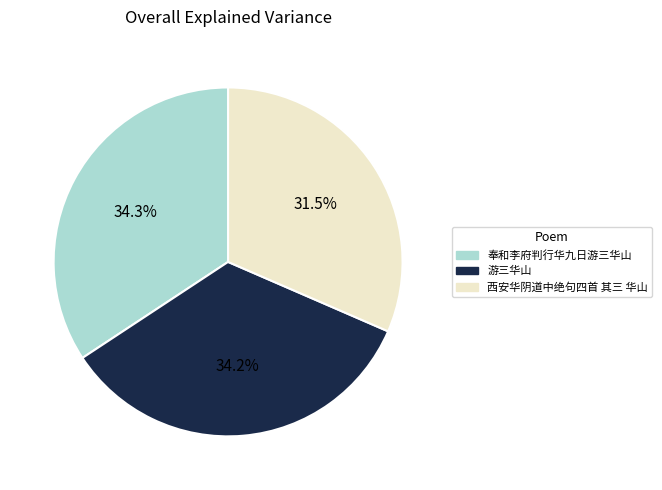

To the nearest percent, what is the average slice percentage?

33%